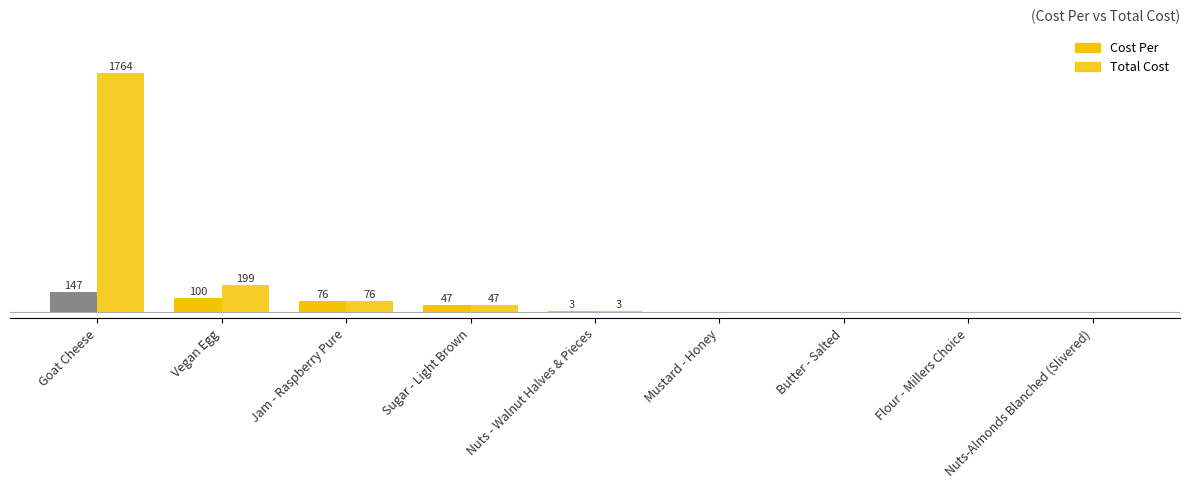

Reading left to right, transcribe all the data shown in this chart.

Cost Per: 147.0	99.6	75.7	46.7	3.1	0.0	0.0	0.0	0.0
Total Cost: 1764.5	199.2	75.7	46.7	3.1	0.0	0.0	0.0	0.0